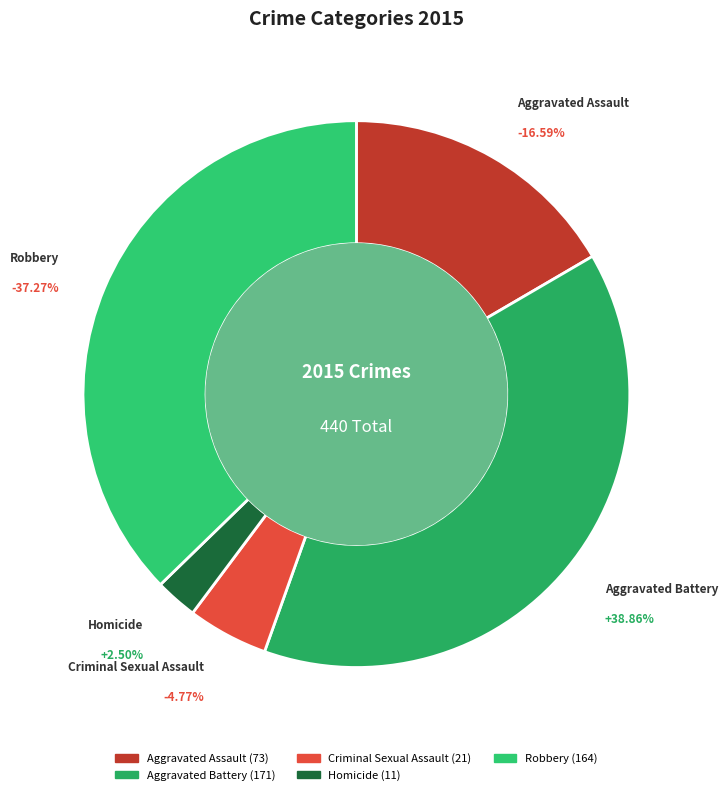

Which category has the biggest portion of the pie?

Aggravated Battery